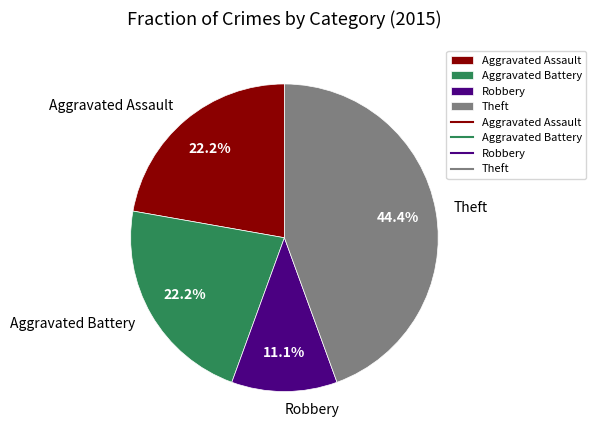

To the nearest percent, what percentage of the pie is Aggravated Battery?

22%